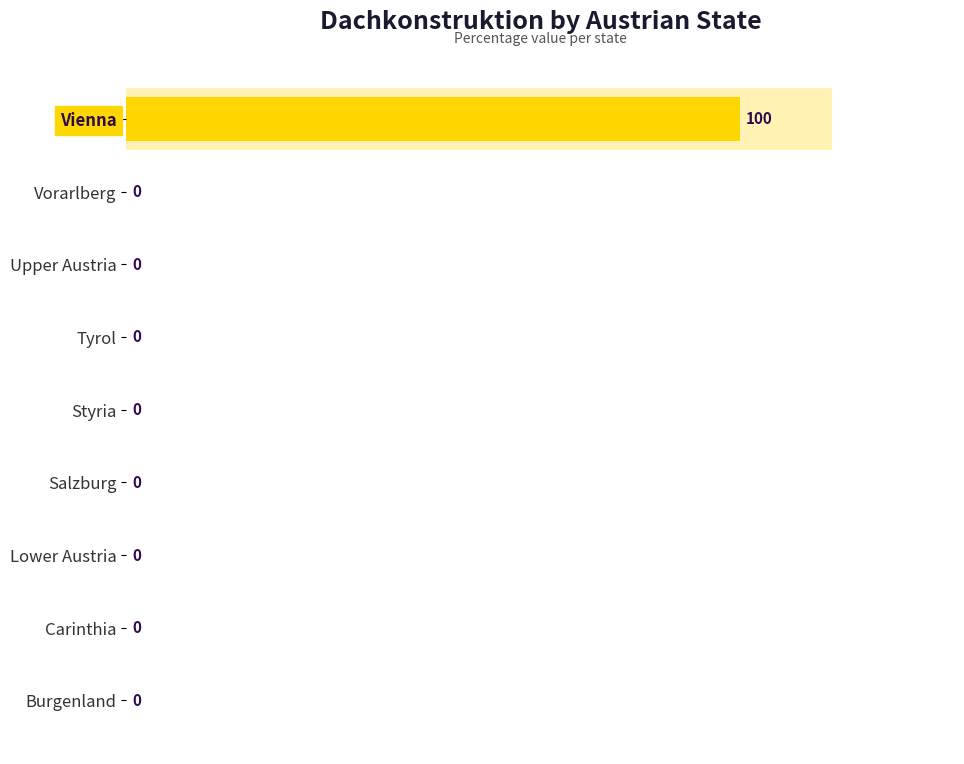

Which has a higher value, 120 or 40?

120